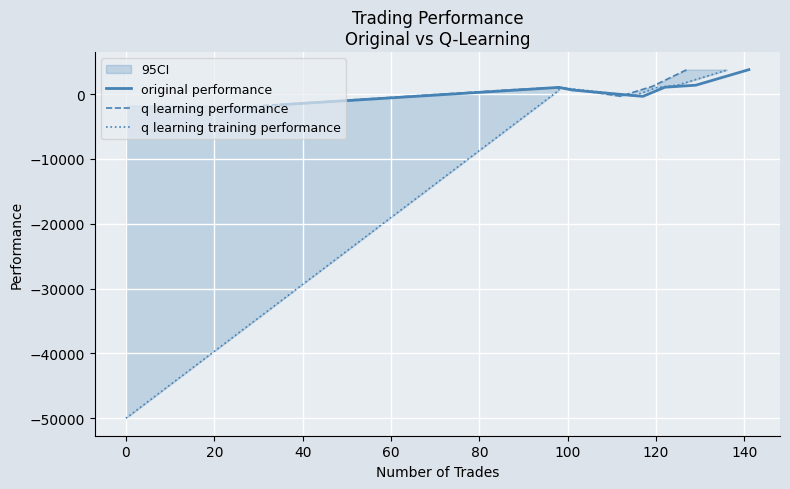

Reading left to right, list all the values displayed in this chart.

original performance: -1658.5	1019.2	617.5	-365.4	1050.4	1359.7	3756.9
q learning performance: -1786.2	647.7	1019.2	-344.1	942.8	1133.4	3768.5
q learning training performance: -50000.0	571.0	1019.2	-275.4	968.8	1397.4	3690.5